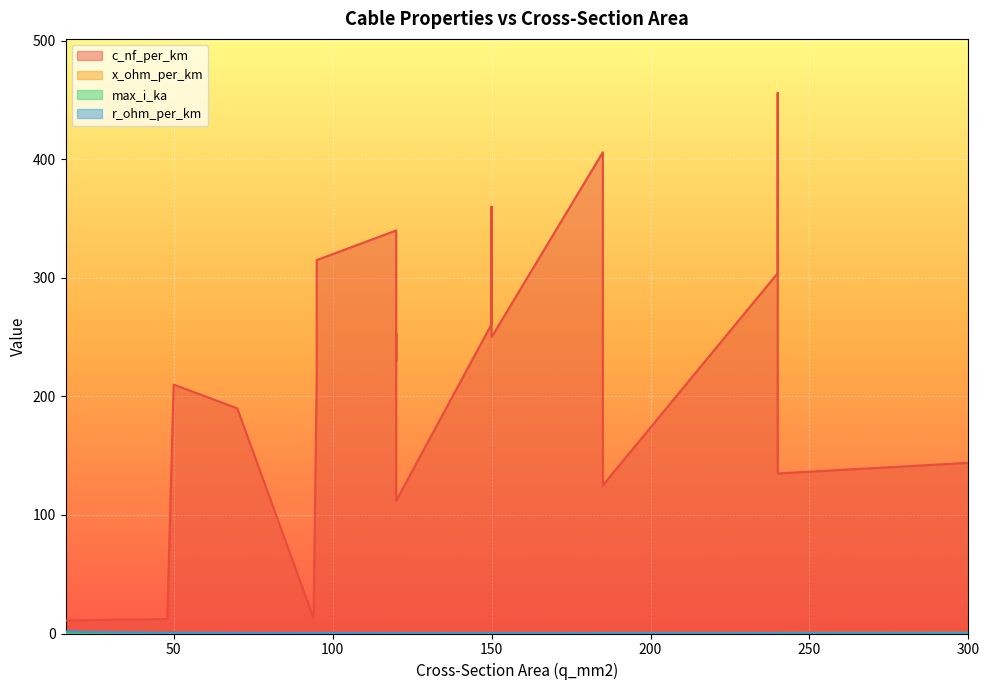

Which series has the largest range (max minus min)?

c_nf_per_km